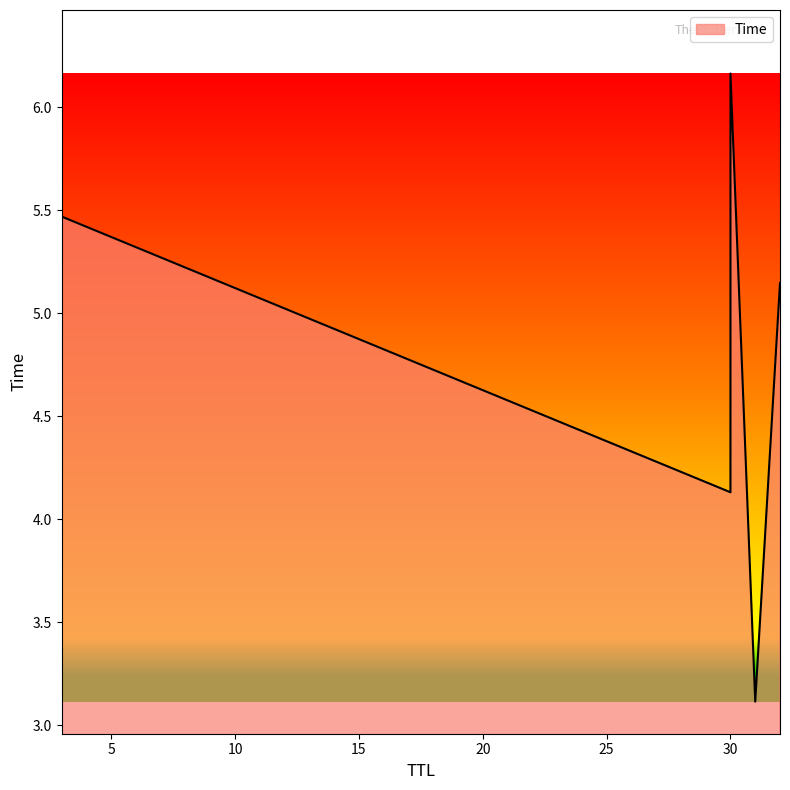

What is the change in value from 31 to 3?

+2.4